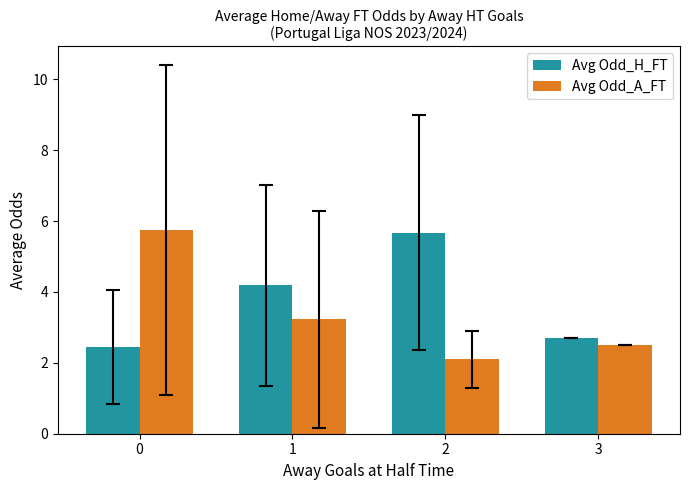

Is it true that Avg Odd_H_FT equals 2.4 at 0?

True